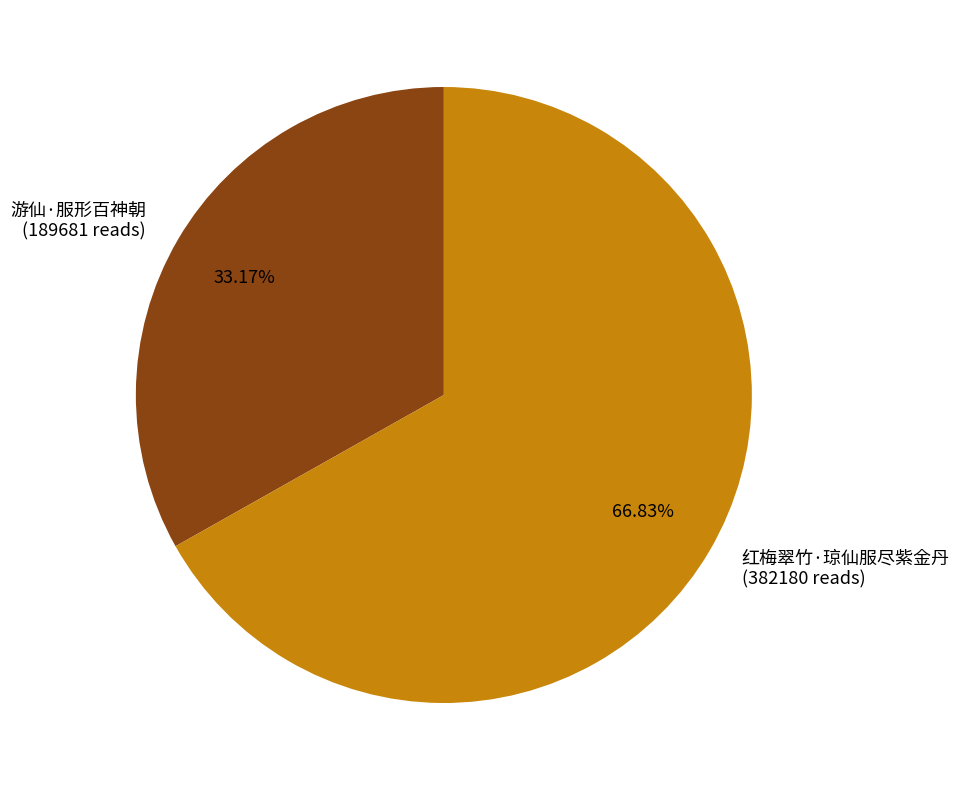

Does any single category account for the majority?

Yes